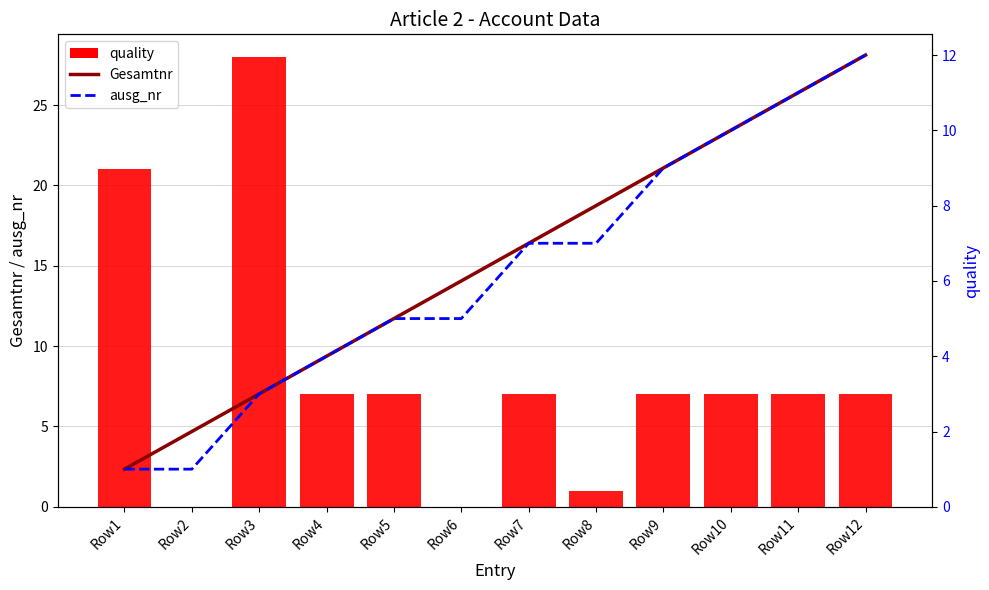

What is the total value across all series at Row8?

16